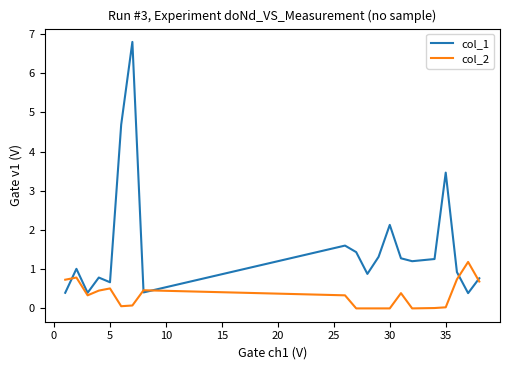

What are all the series names shown in the legend?

col_1, col_2